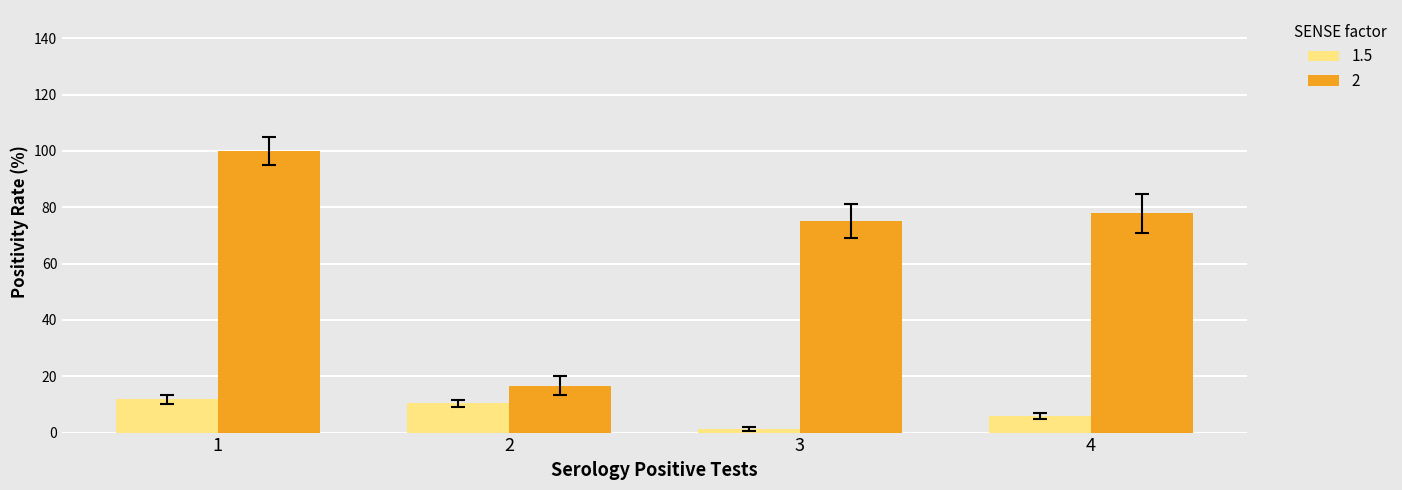

At how many categories does at least one series exceed 71?

3